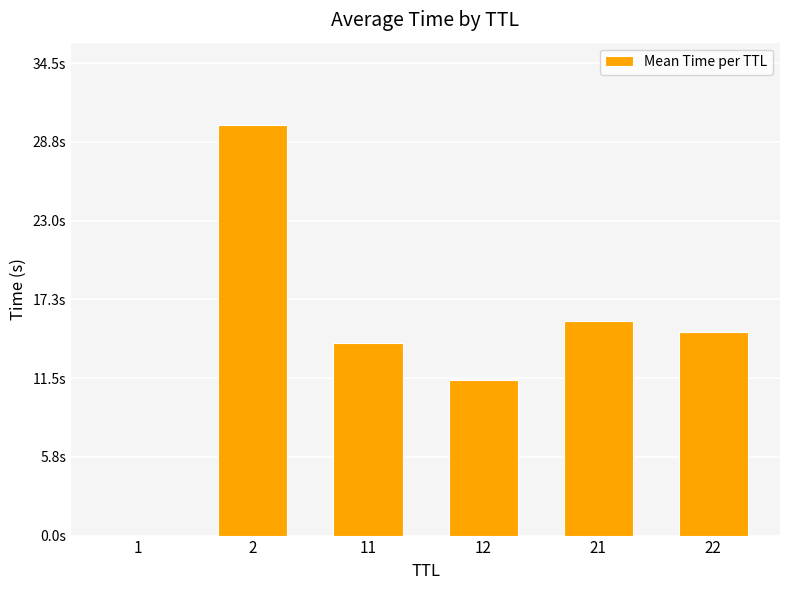

Are the bars horizontal?

No